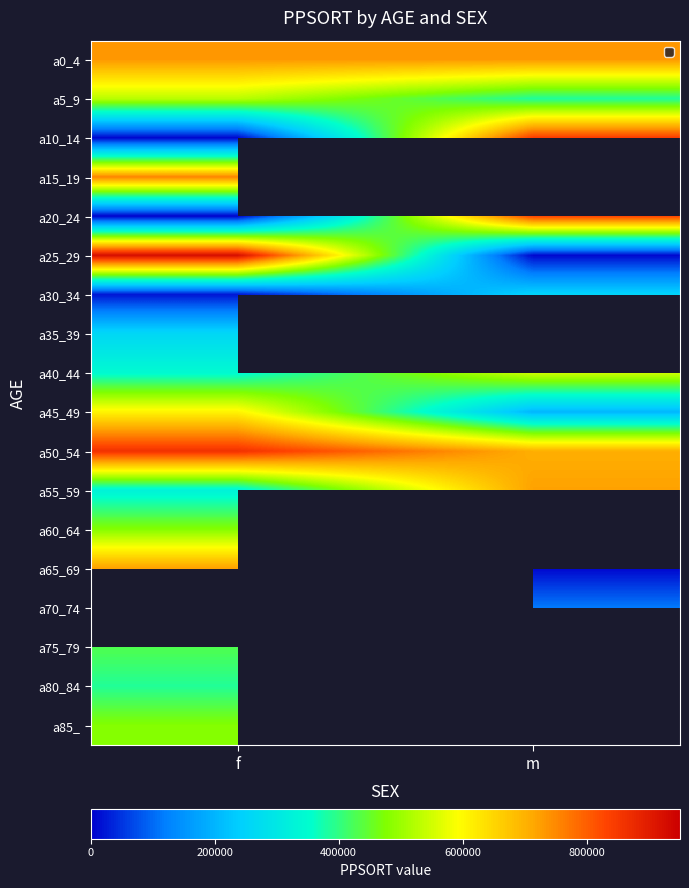

List the series in order of their peak value, lowest first.

a30_34, a35_39, a80_84, a75_79, a85_, a60_64, a5_9, a40_44, a45_49, a55_59, a65_69, a0_4, a15_19, a20_24, a10_14, a50_54, a25_29, a70_74